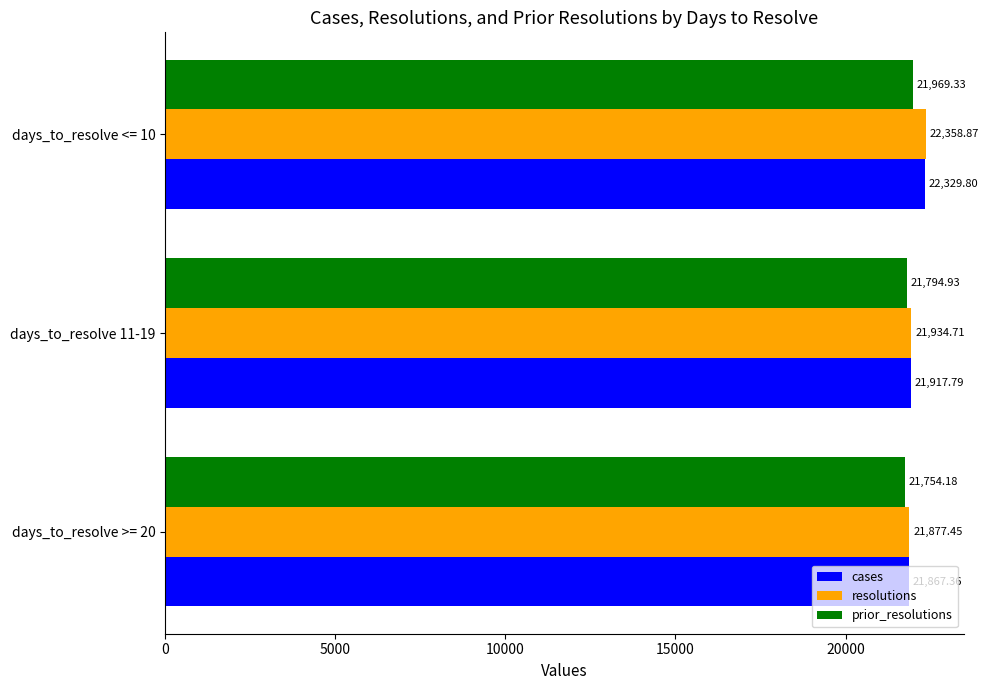

Which series has the largest range (max minus min)?

resolutions